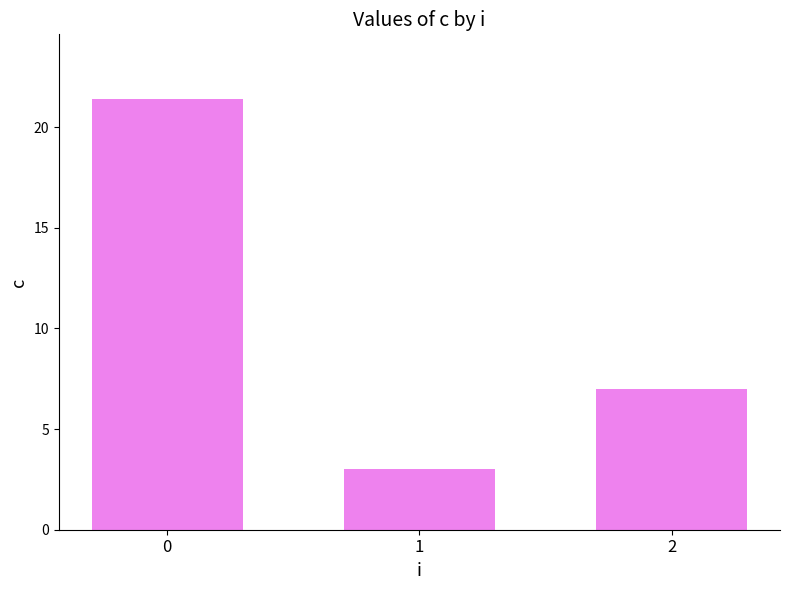

What is the maximum value shown in the chart?

21.4